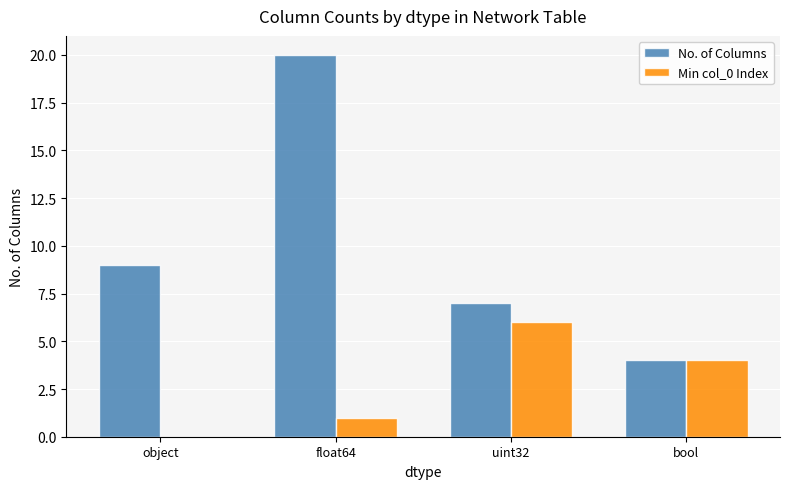

Between uint32 and bool, which series saw the biggest shift?

No. of Columns